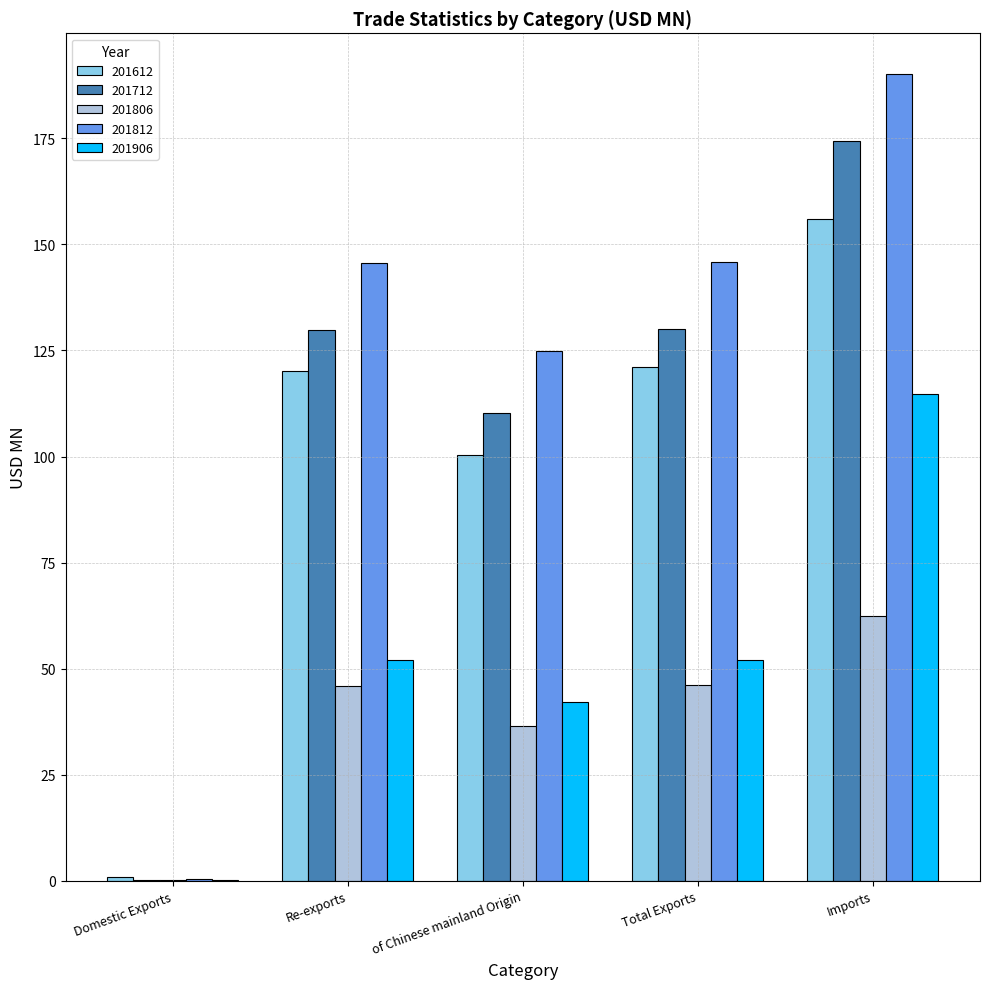

What is the total value across all series at Total Exports?

495.2